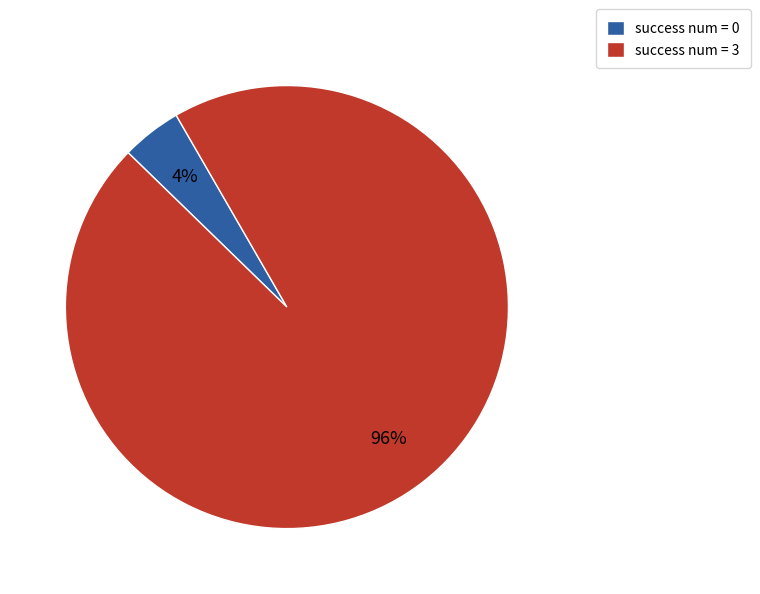

Between success num = 0 and success num = 3, which is larger?

success num = 3